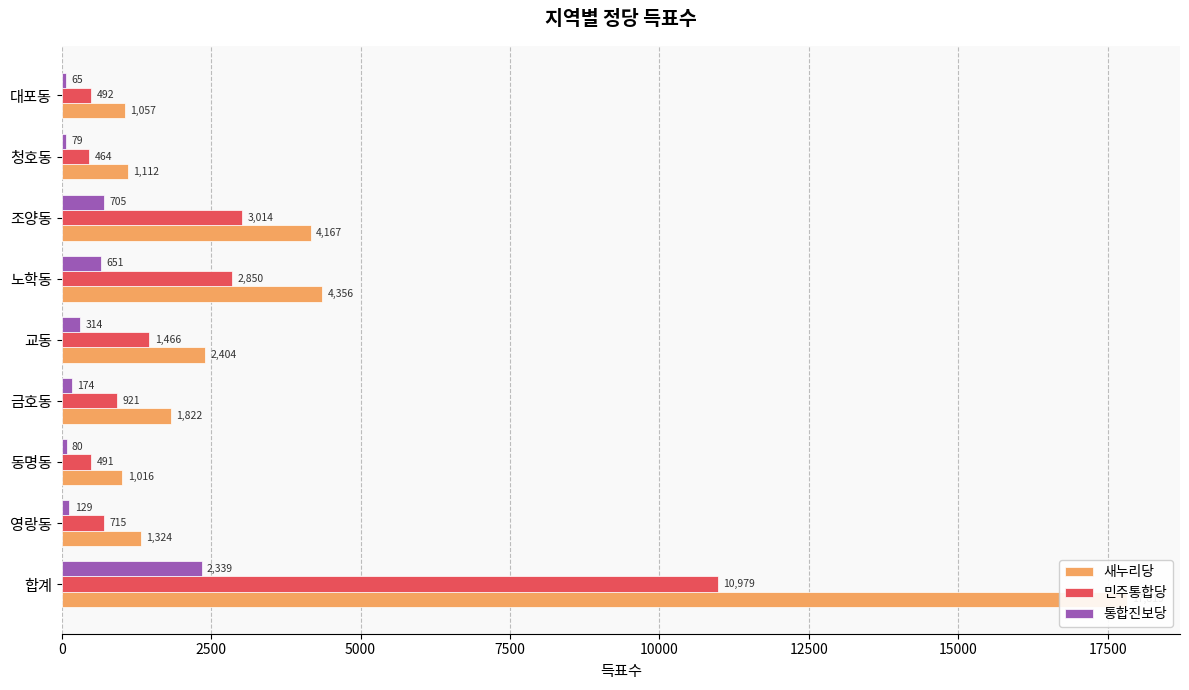

How many bars are there in each group?

3